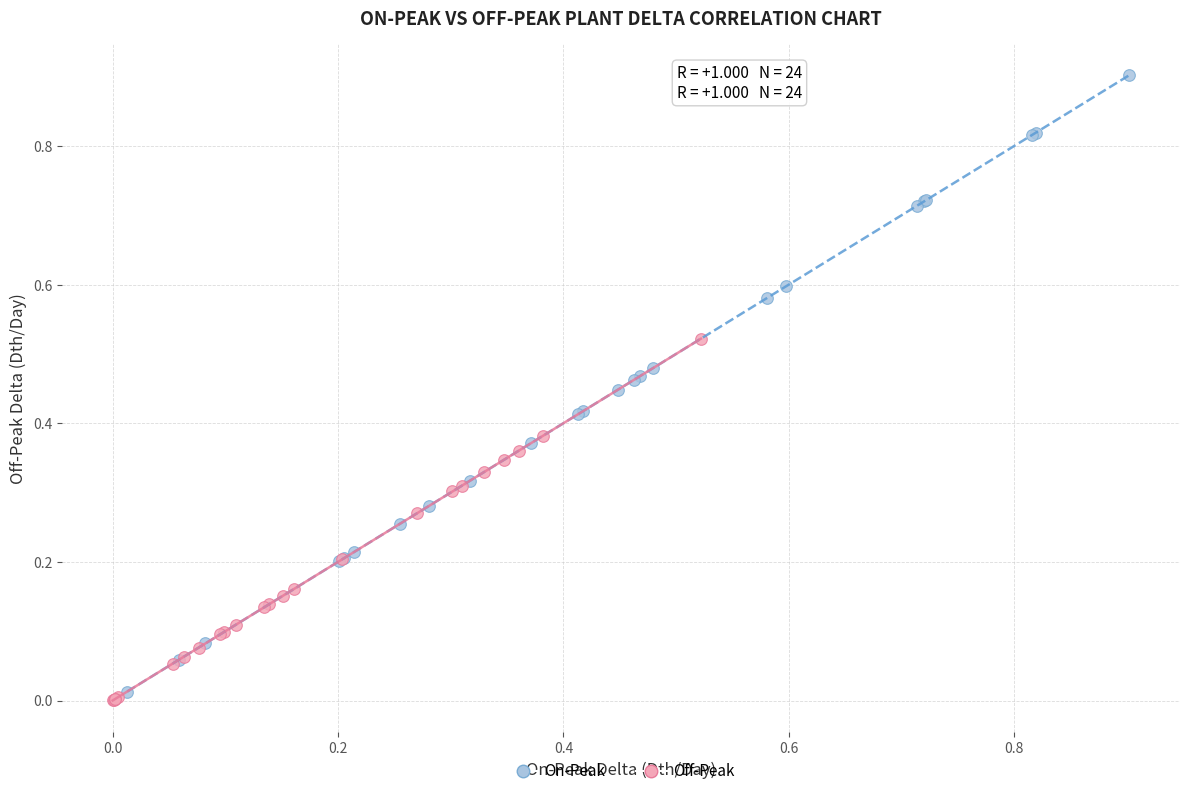

Which series has the largest Y range (max minus min)?

On-Peak